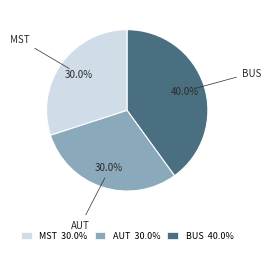

Count the number of slices in the pie.

3